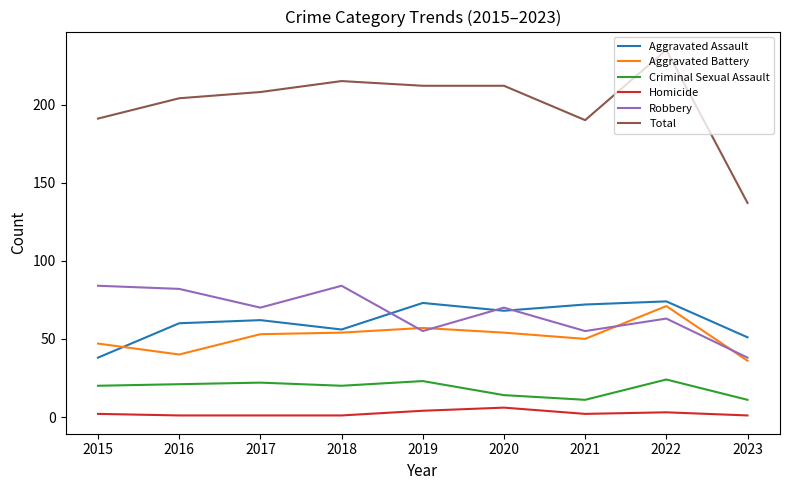

Rank the series at 2016 from highest to lowest value.

Total, Robbery, Aggravated Assault, Aggravated Battery, Criminal Sexual Assault, Homicide